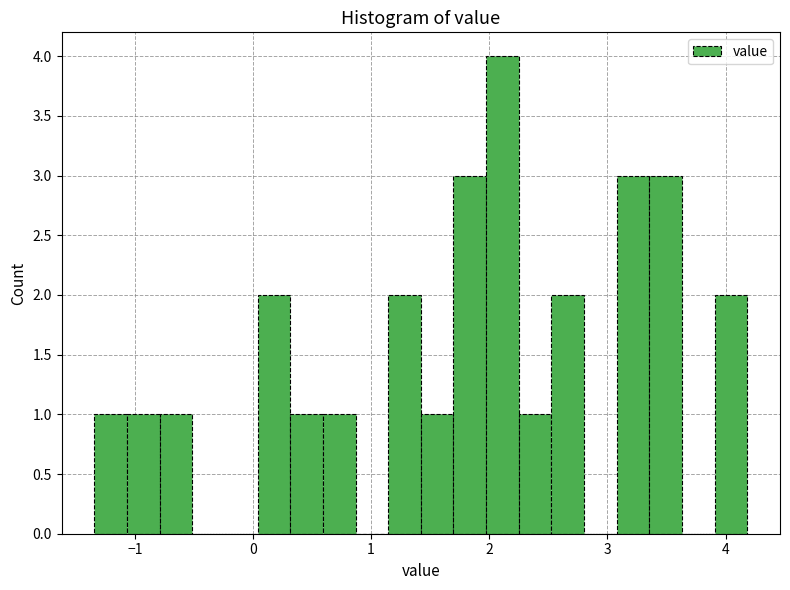

Around what value on the x-axis is the tallest bar? Give the approximate position of its centre, as read against the axis.

2.1